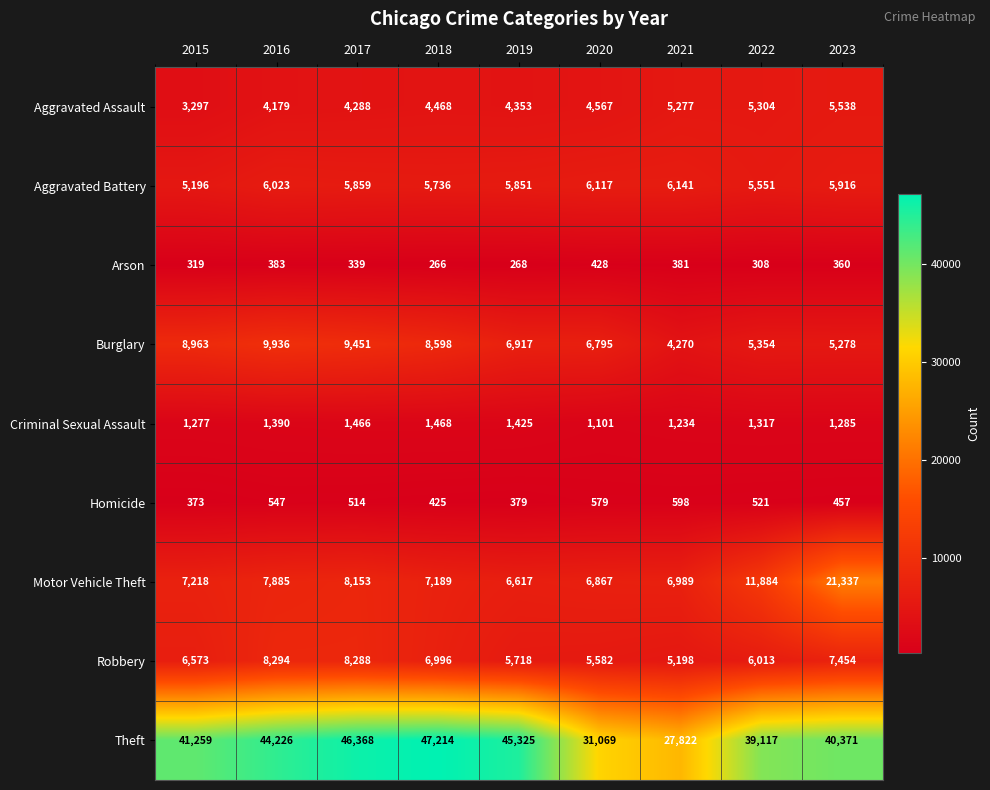

How many data points does each series have?

9